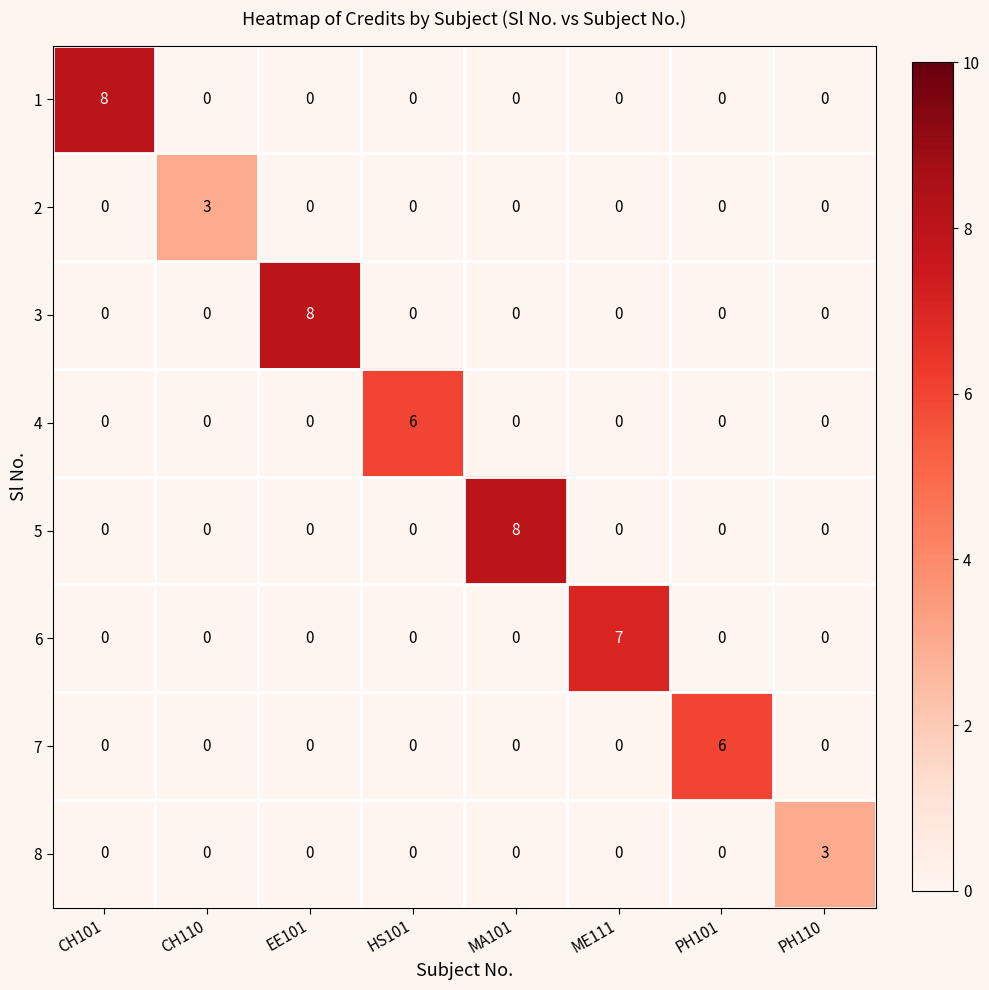

What is the sum of all 2 values?

3